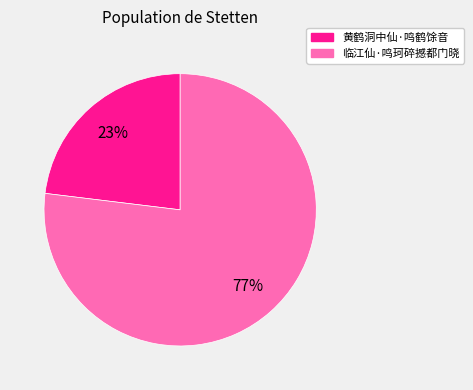

To the nearest percent, what portion does 临江仙·鸣珂碎撼都门晓 represent?

77%